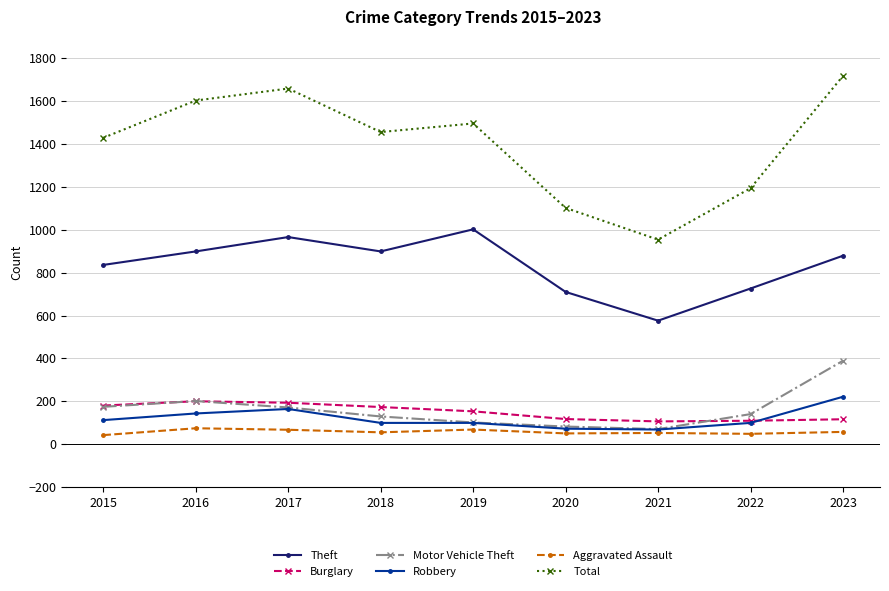

Is it true that Burglary equals 173 at 2021?

False